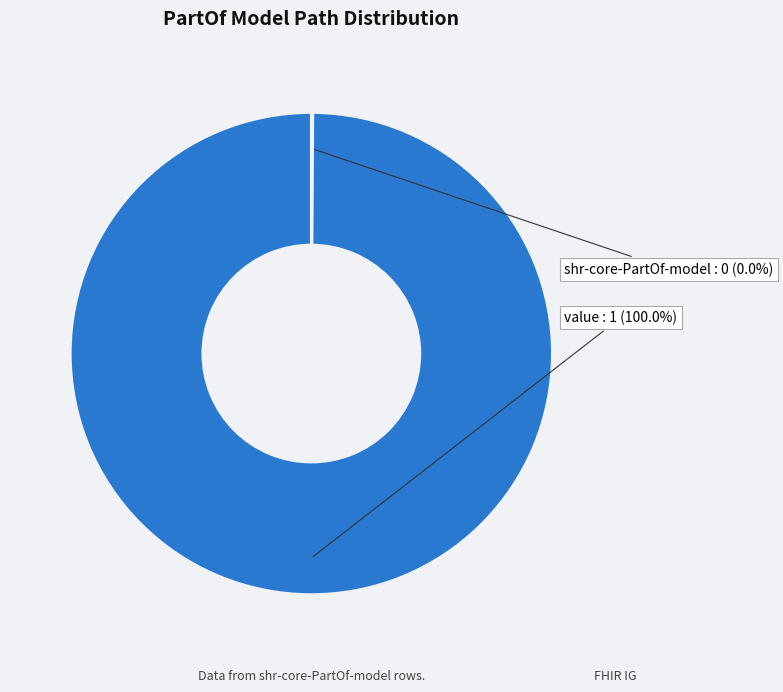

How many segments does this pie chart have?

2